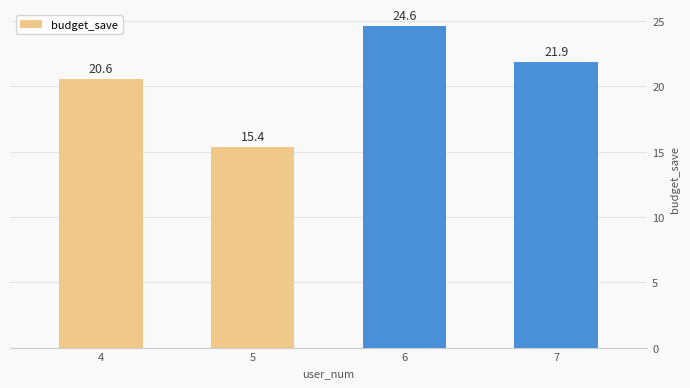

What is the maximum value shown in the chart?

24.6